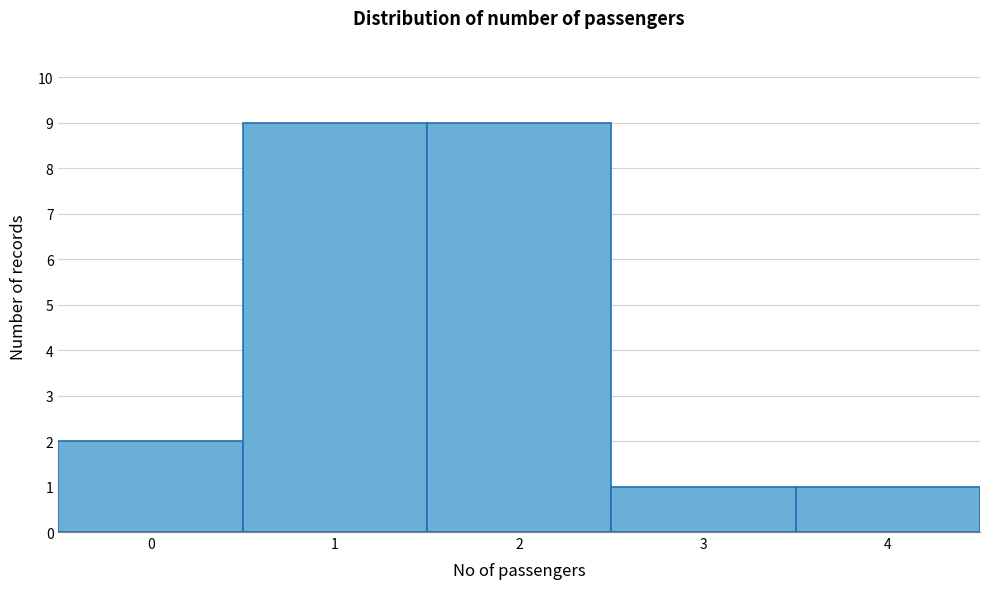

Reading left to right, transcribe this chart: for each bar, give the range it covers on the x-axis and its height. The values are not printed on the chart, so give them approximately, as read against the axis.

-0.5 to 0.5: 2
0.5 to 1.5: 9
1.5 to 2.5: 9
2.5 to 3.5: 1
3.5 to 4.5: 1